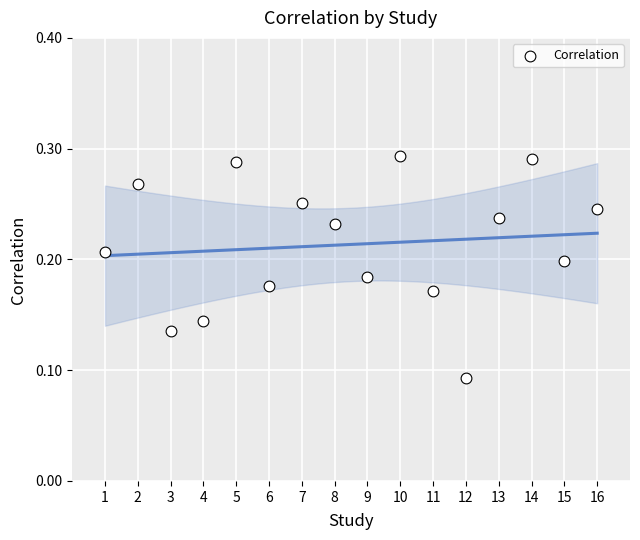

What is the range of X values (max minus min)?

15.0